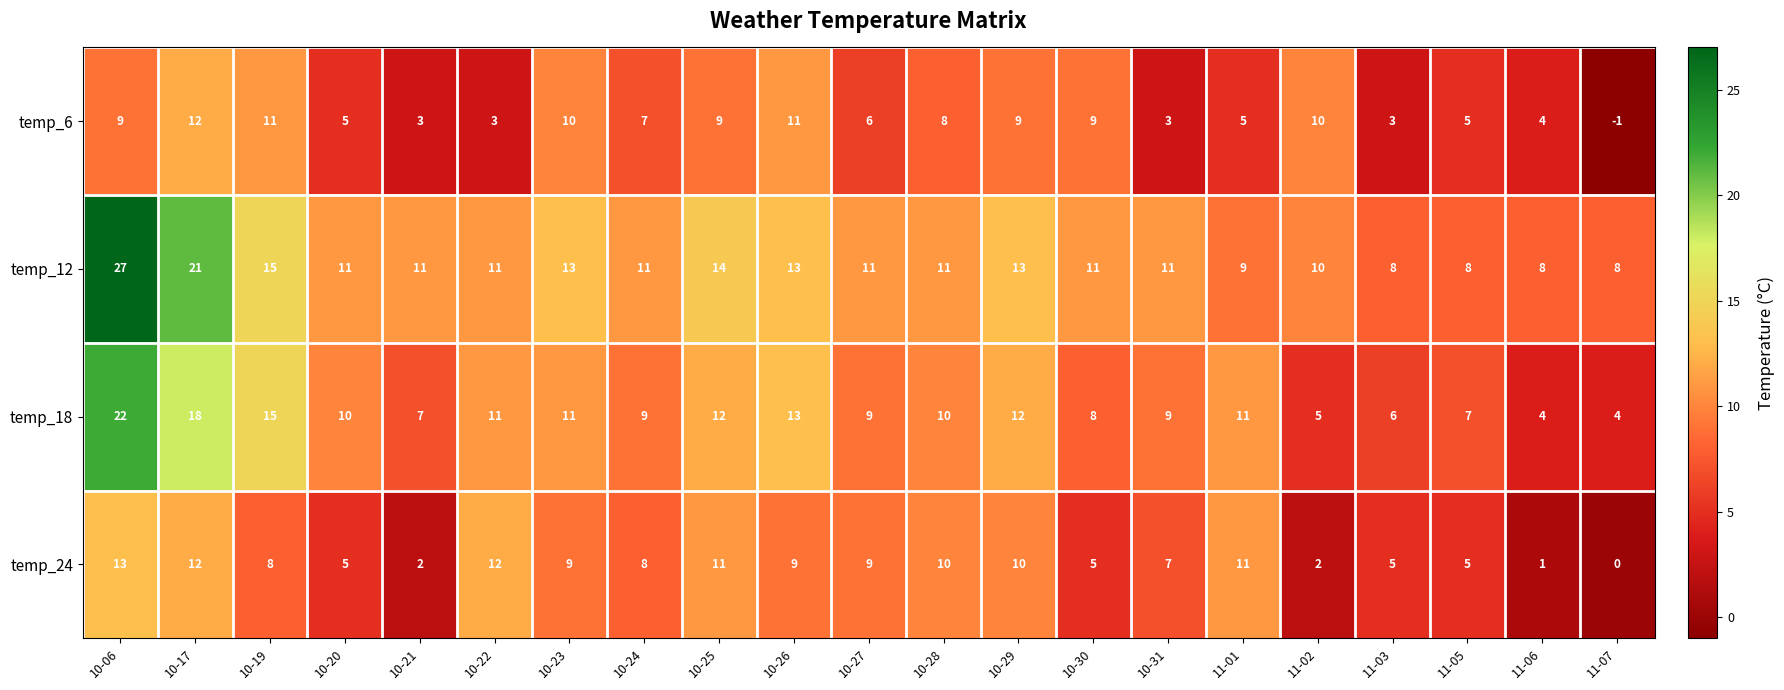

True or false: temp_24 has a value of 16 at 10-23.

False